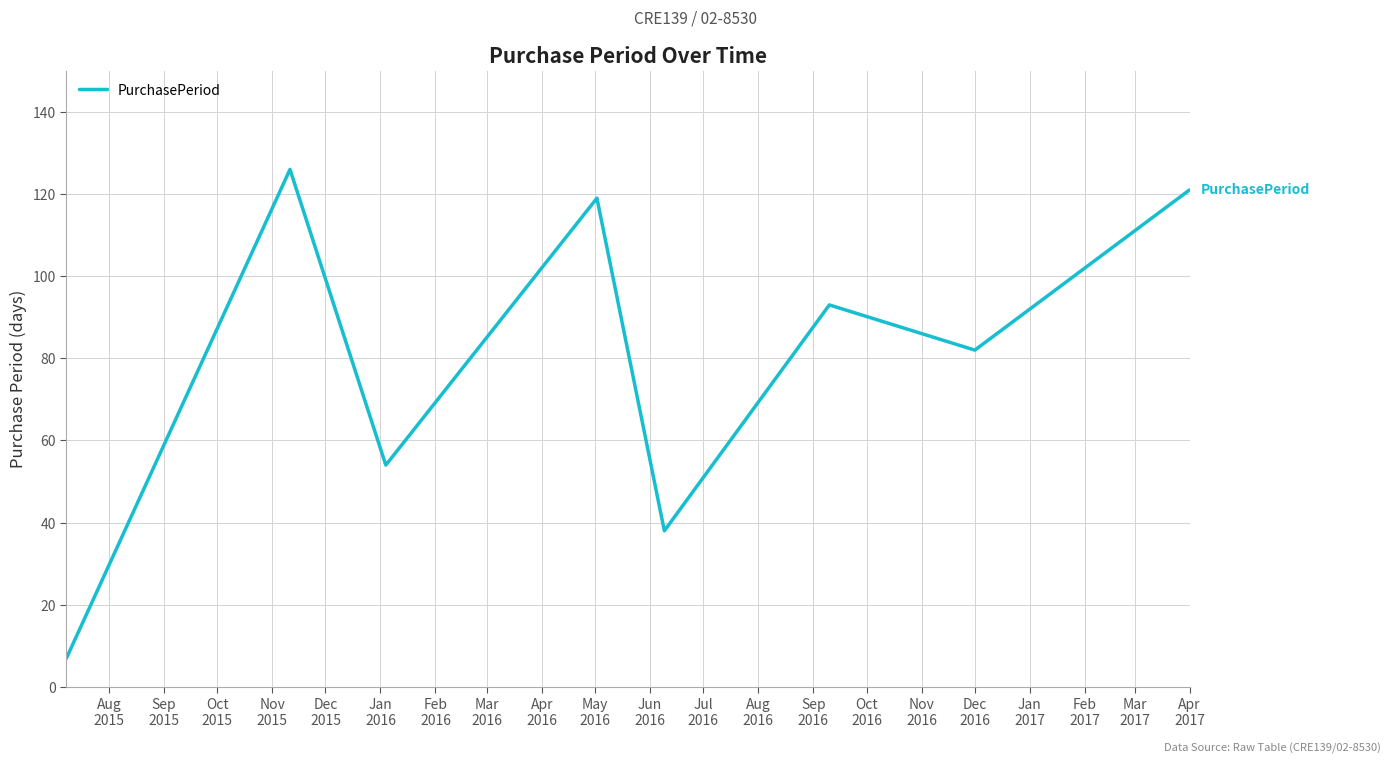

True or false: there are more than 2 points higher than both neighbors.

True